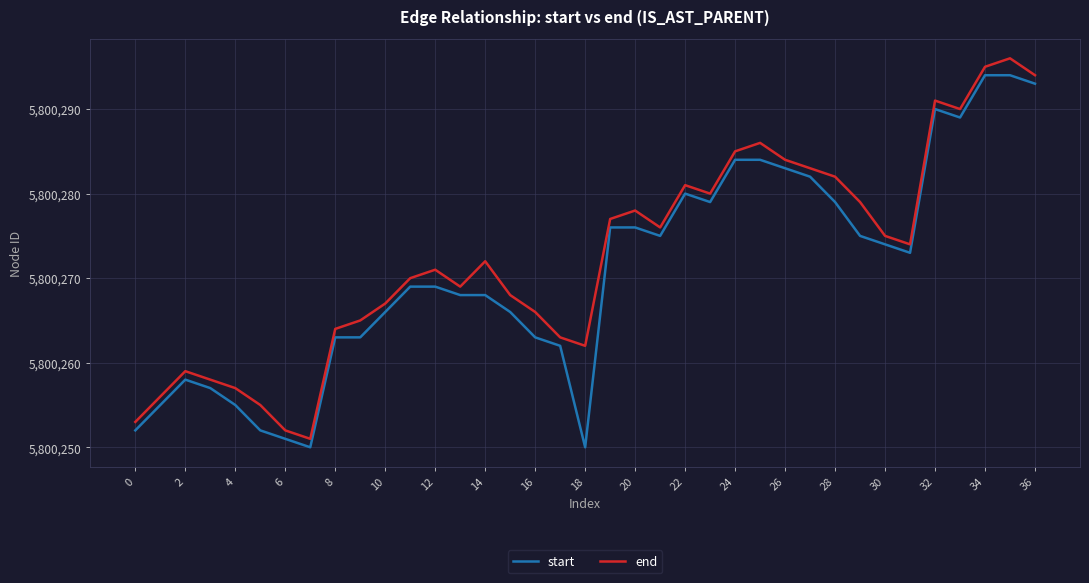

Which series has the widest spread of values?

end